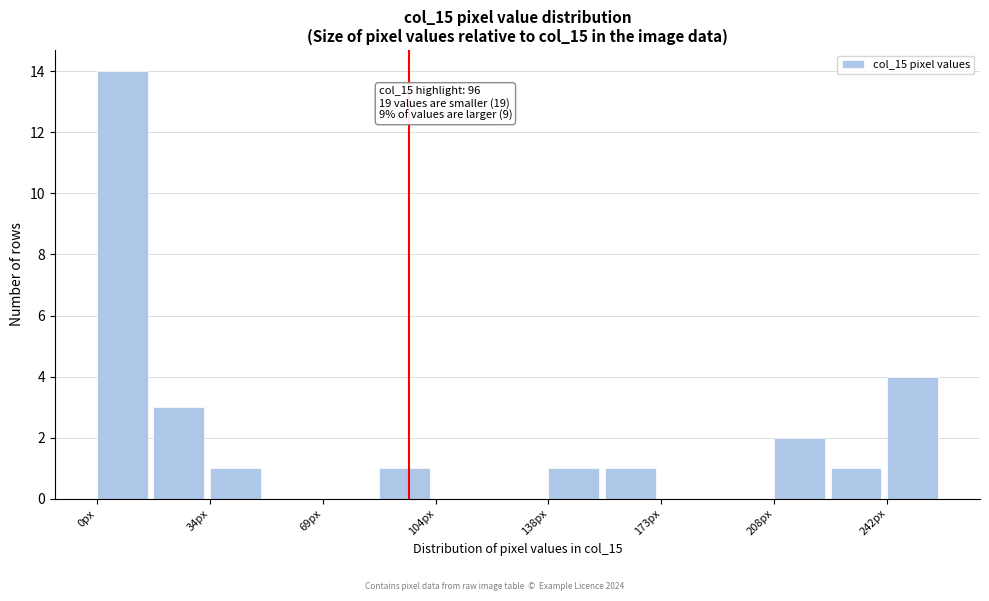

Around what value on the x-axis is the tallest bar? Give the approximate position of its centre, as read against the axis.

10